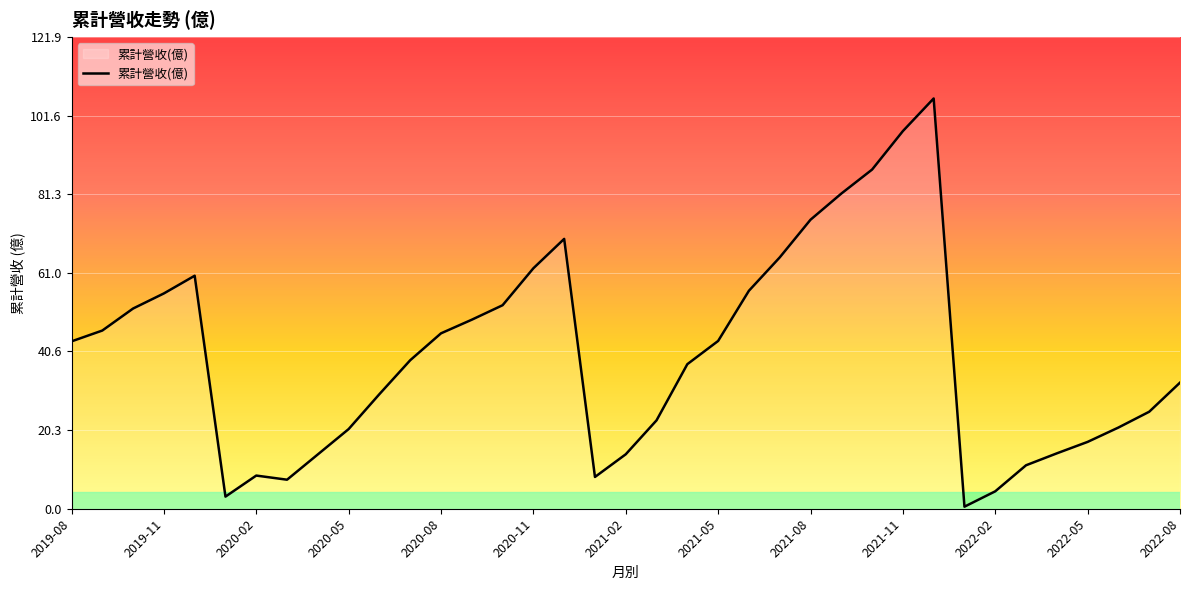

What is the difference between the maximum and minimum values?

105.5